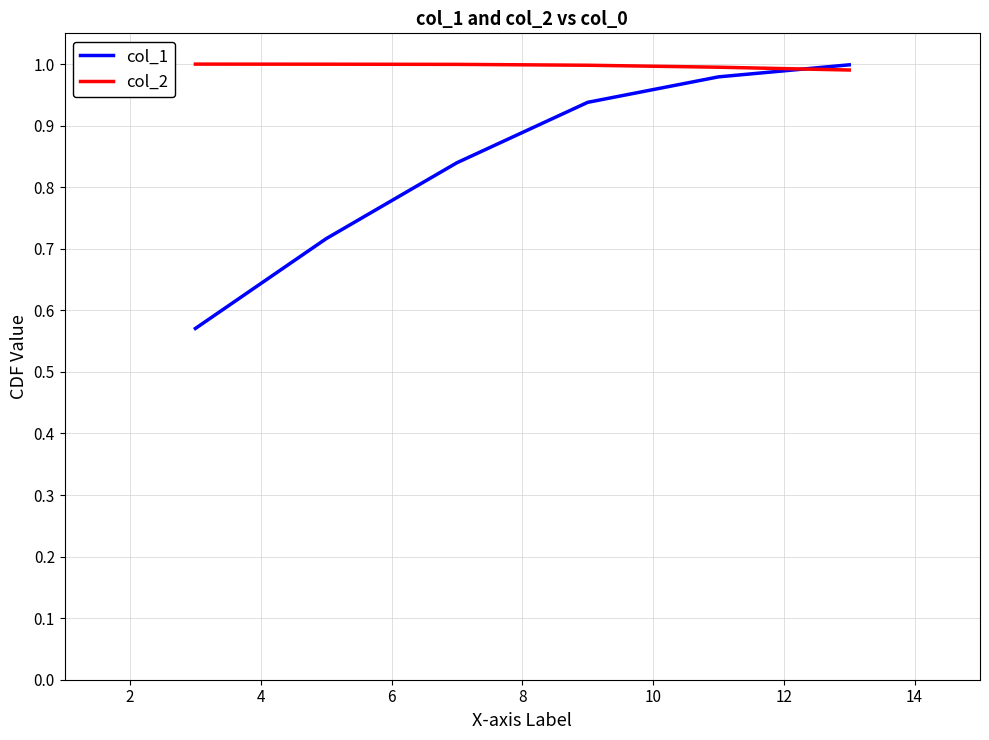

Which series has the largest range (max minus min)?

col_1